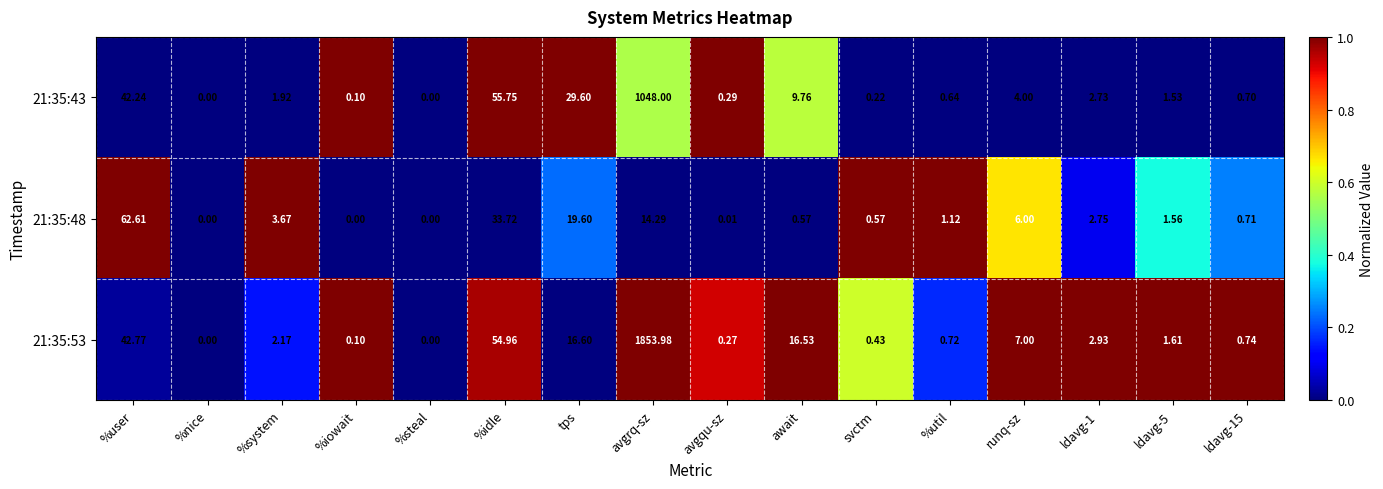

Where is 21:35:53 nearest to the value 926?

%idle